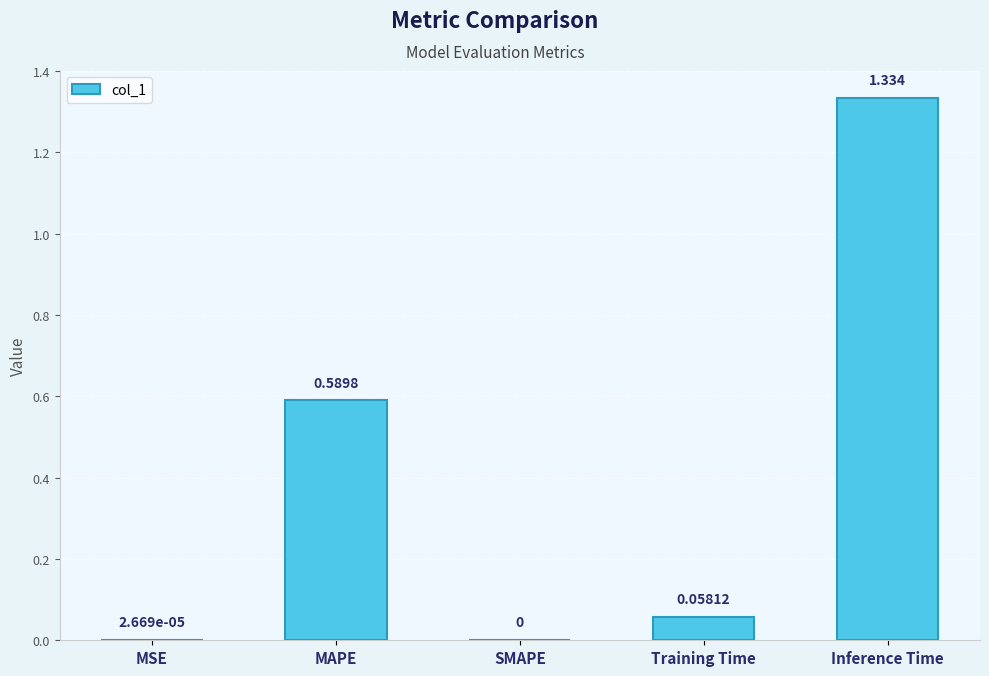

At which category does the chart reach its peak across all series?

Inference Time